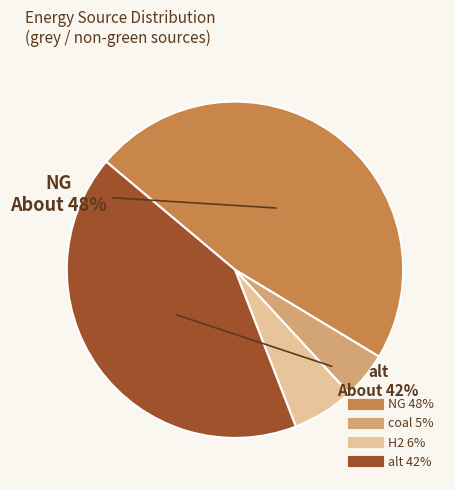

Rank the categories by value from lowest to highest.

coal, H2, alt, NG